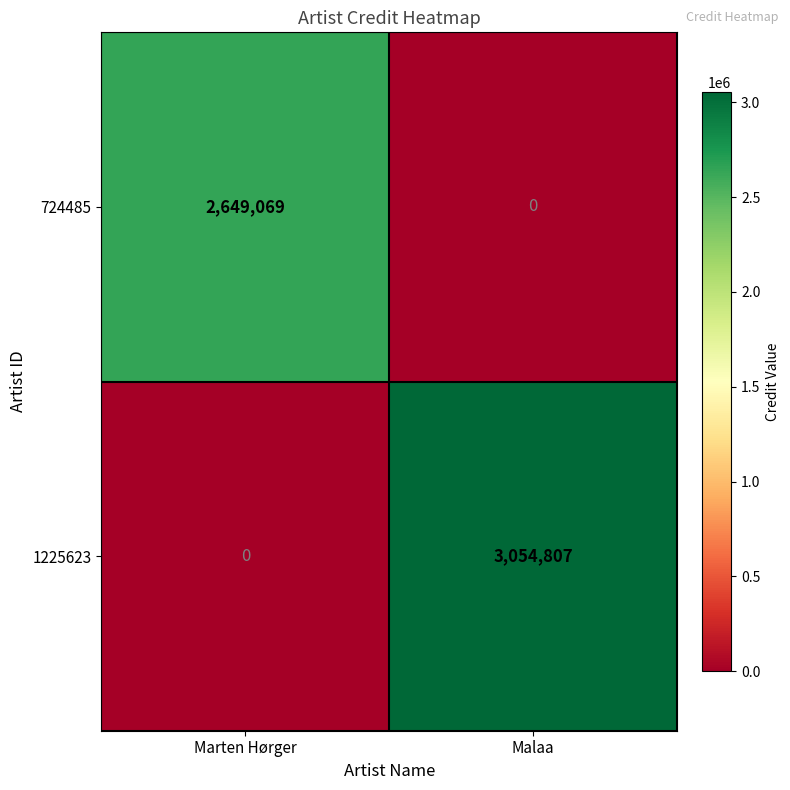

Reading right to left, what are all the values shown in this chart?

724485: Malaa=0	Marten Hørger=2649069
1225623: Malaa=3054807	Marten Hørger=0